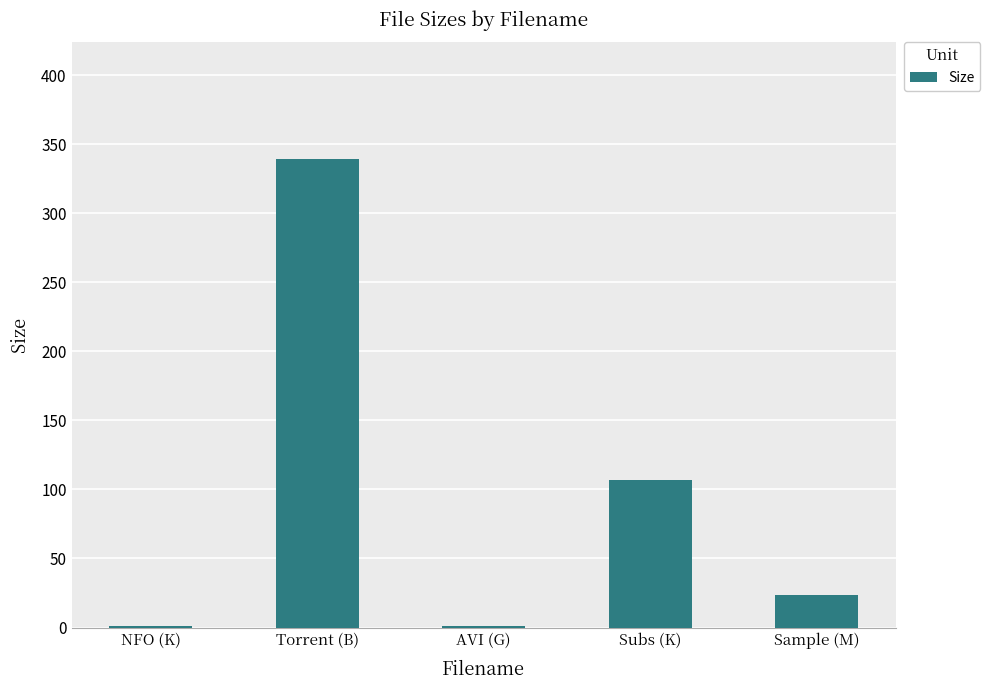

Between NFO (K) and Sample (M), which is larger?

Sample (M)